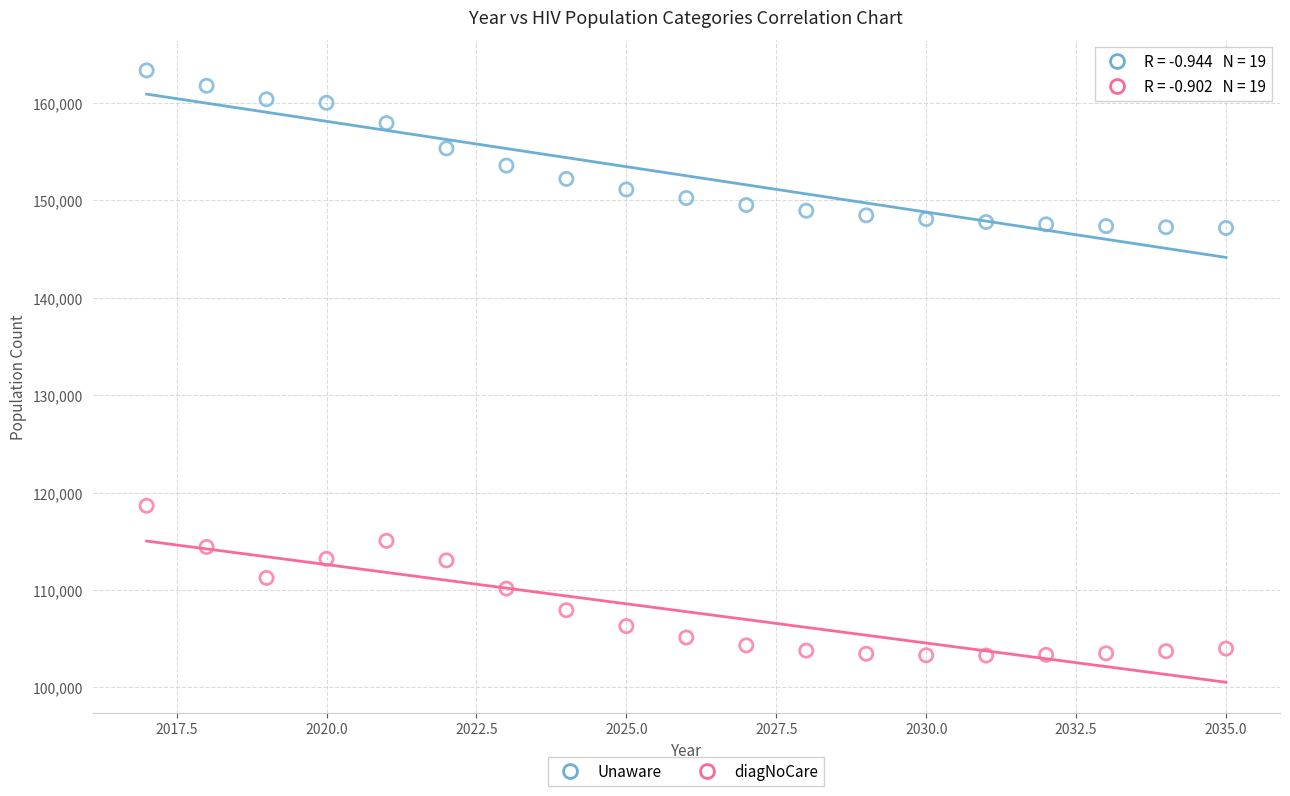

Which series reaches the maximum Y coordinate?

Unaware